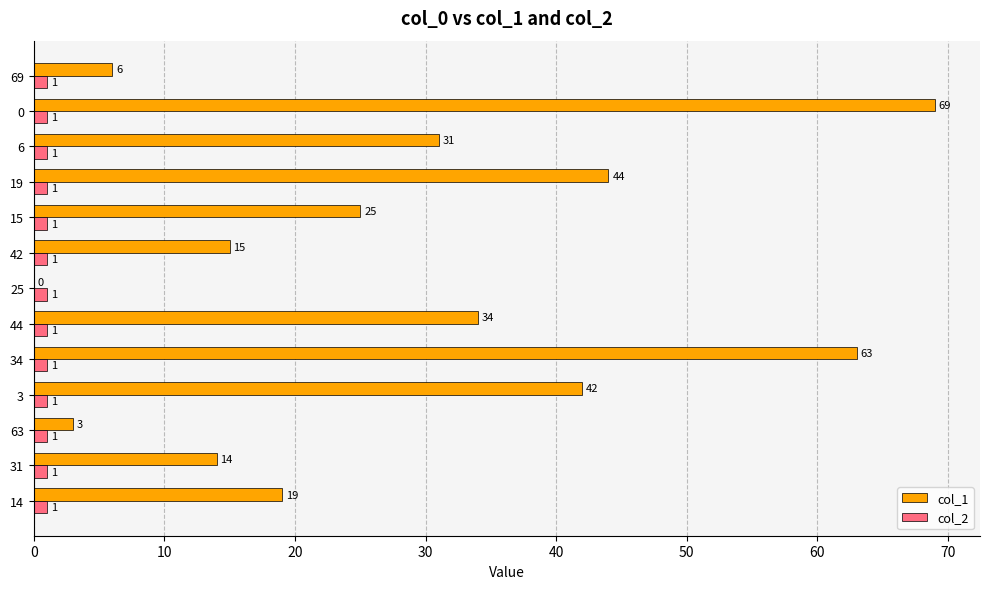

Between 44 and 15, which series saw the biggest shift?

col_1